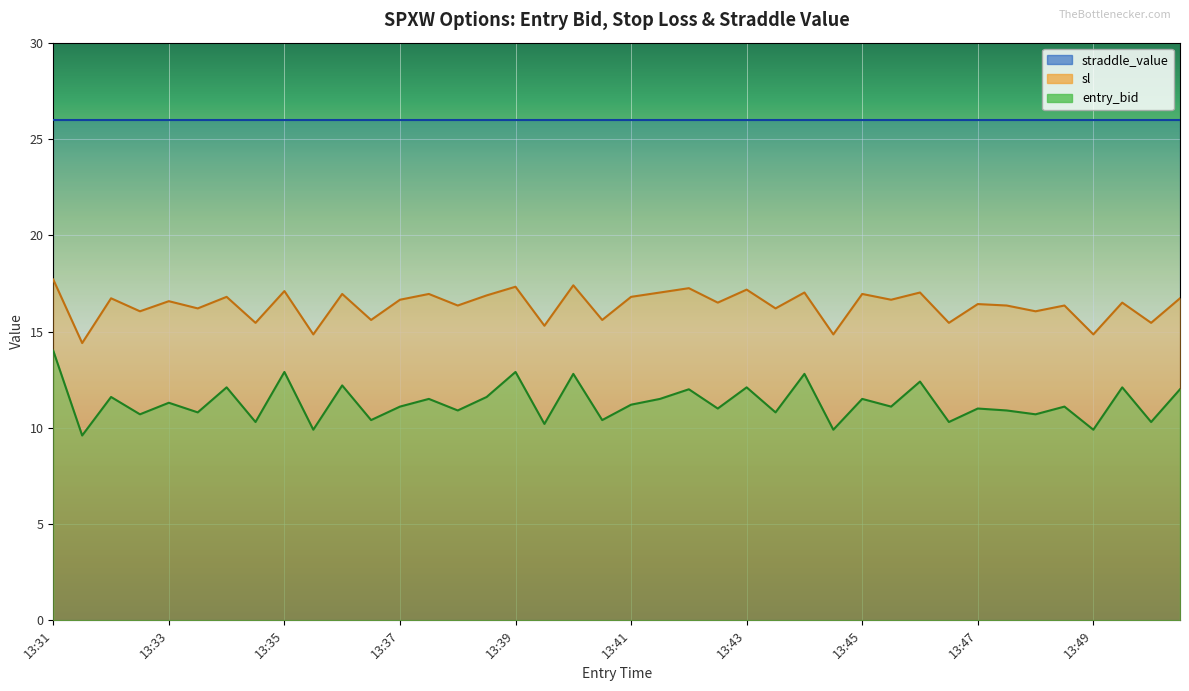

What is the sum of all entry_bid values?

451.8